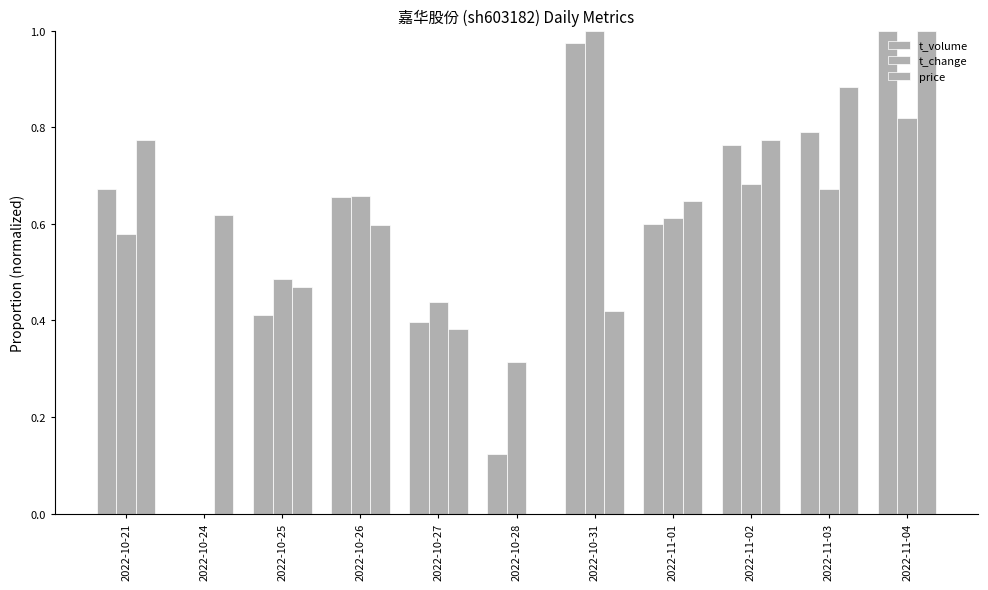

Which series has the largest range (max minus min)?

t_volume